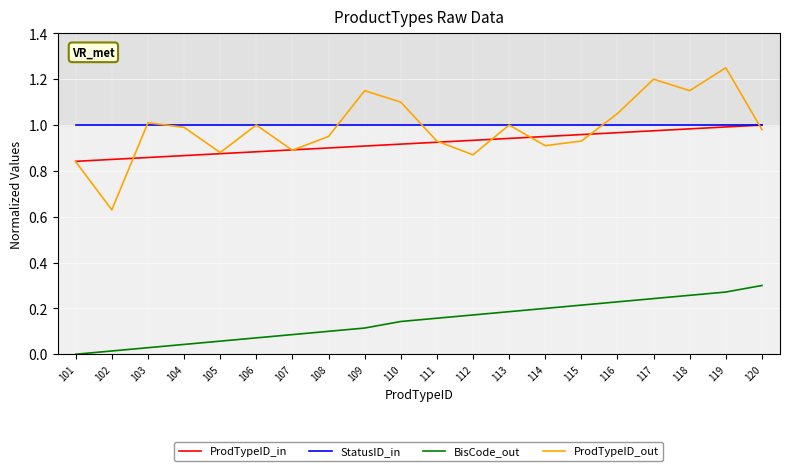

What is the sum of all ProdTypeID_in values?

18.4